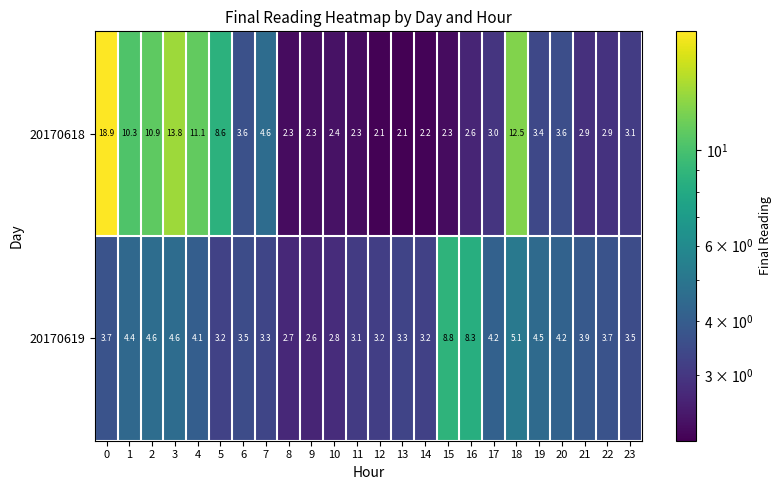

What is the total value across all series at 14?

5.4